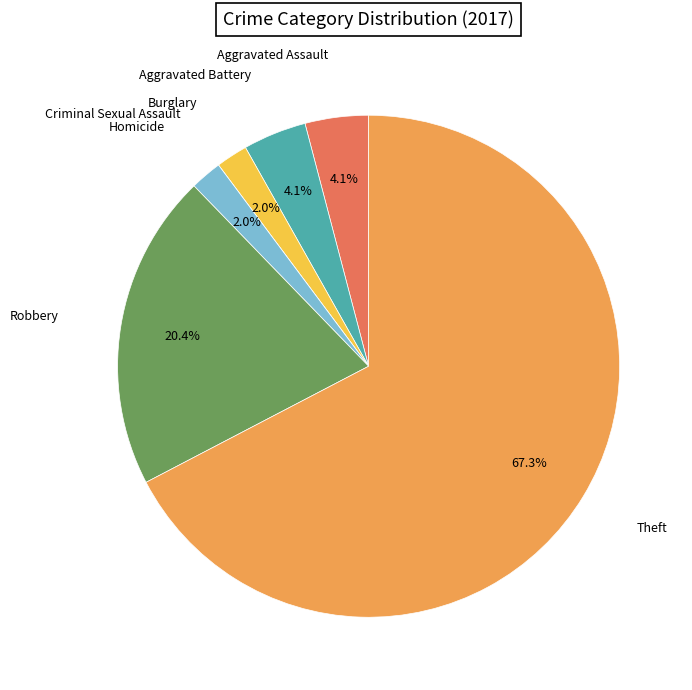

To the nearest percent, what is the average slice percentage?

14%